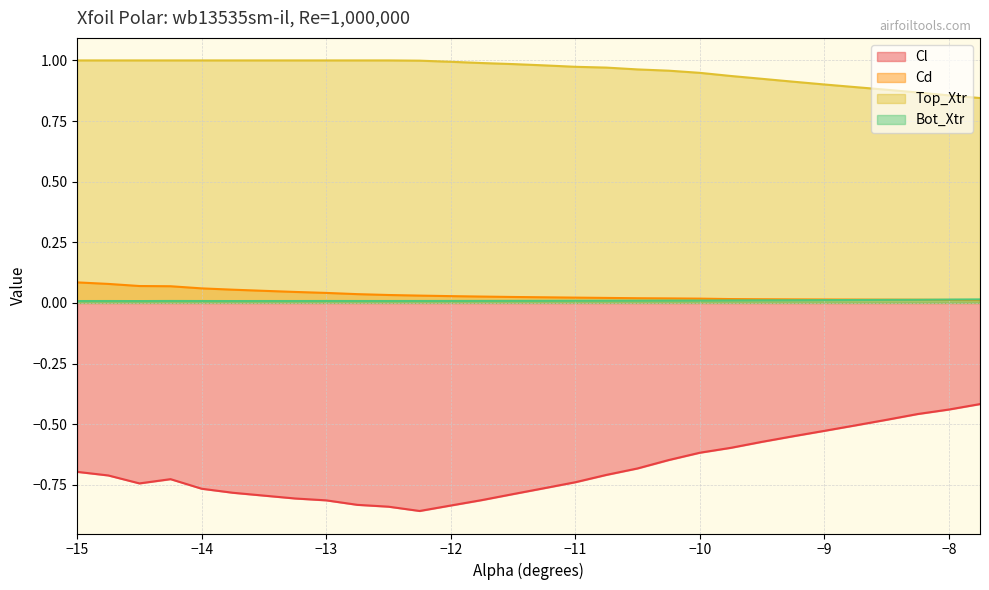

Which series has the largest range (max minus min)?

Cl